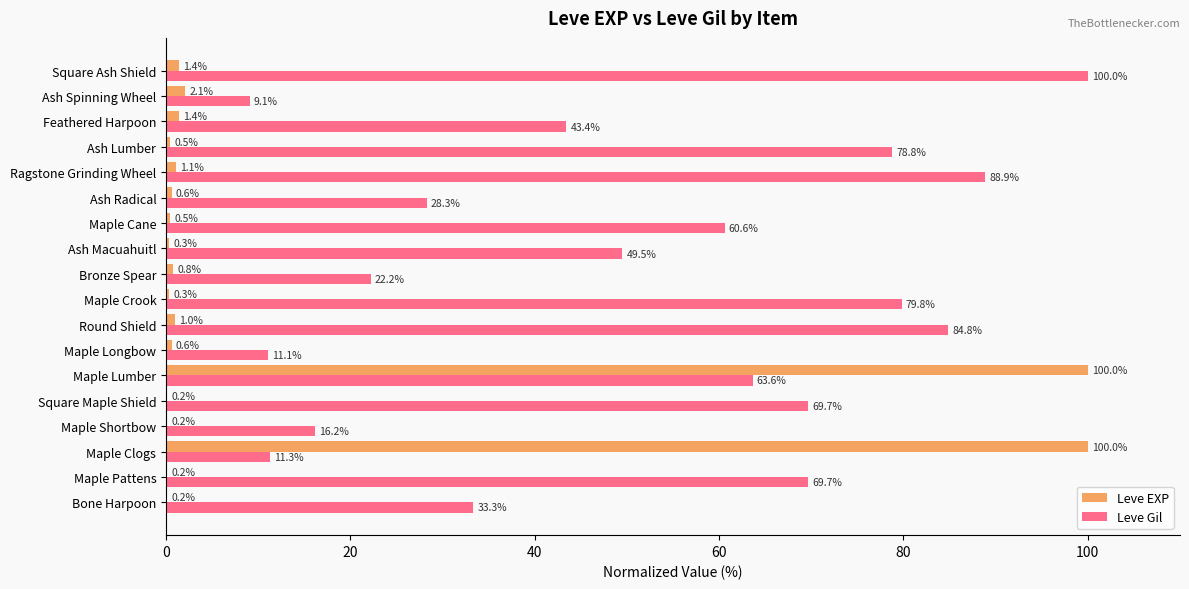

Is it true that Leve Gil equals 49.5 at Ash Macuahuitl?

True